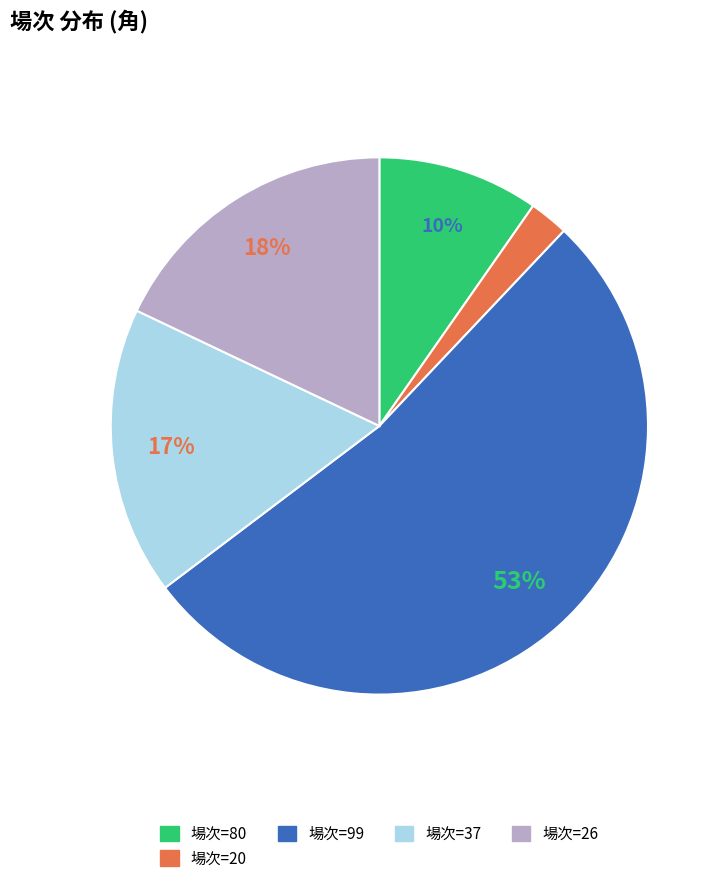

Do 場次=99 and 場次=20 together represent more than half of the pie?

Yes